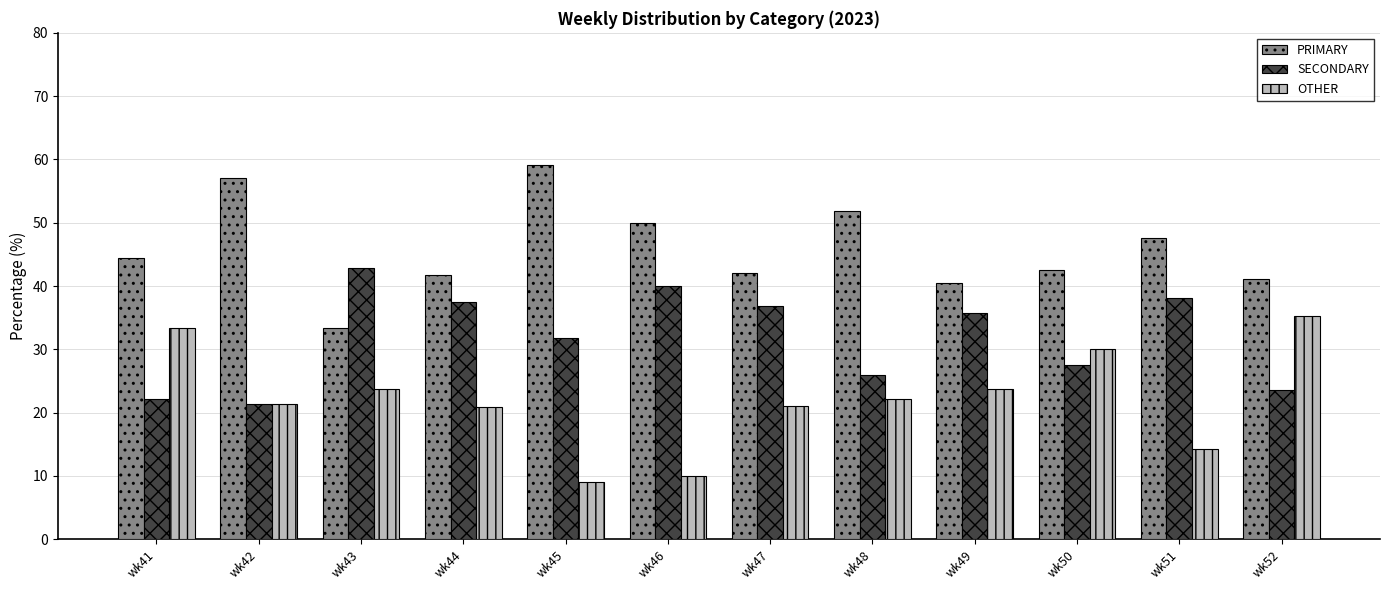

Which category has the lowest value across all series?

wk45